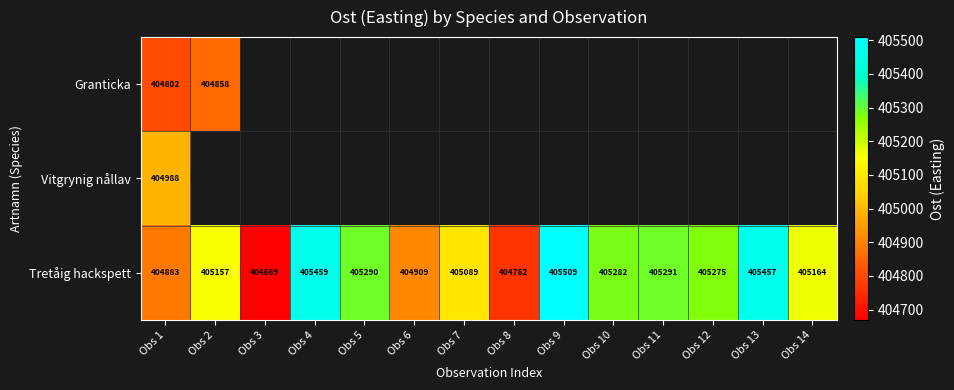

Is it true that Tretåig hackspett equals 648807.8 at Obs 7?

False